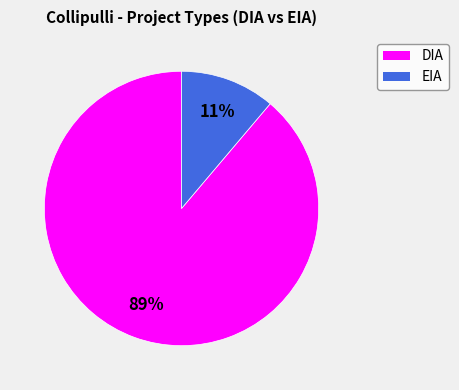

To the nearest percent, what portion does DIA represent?

89%